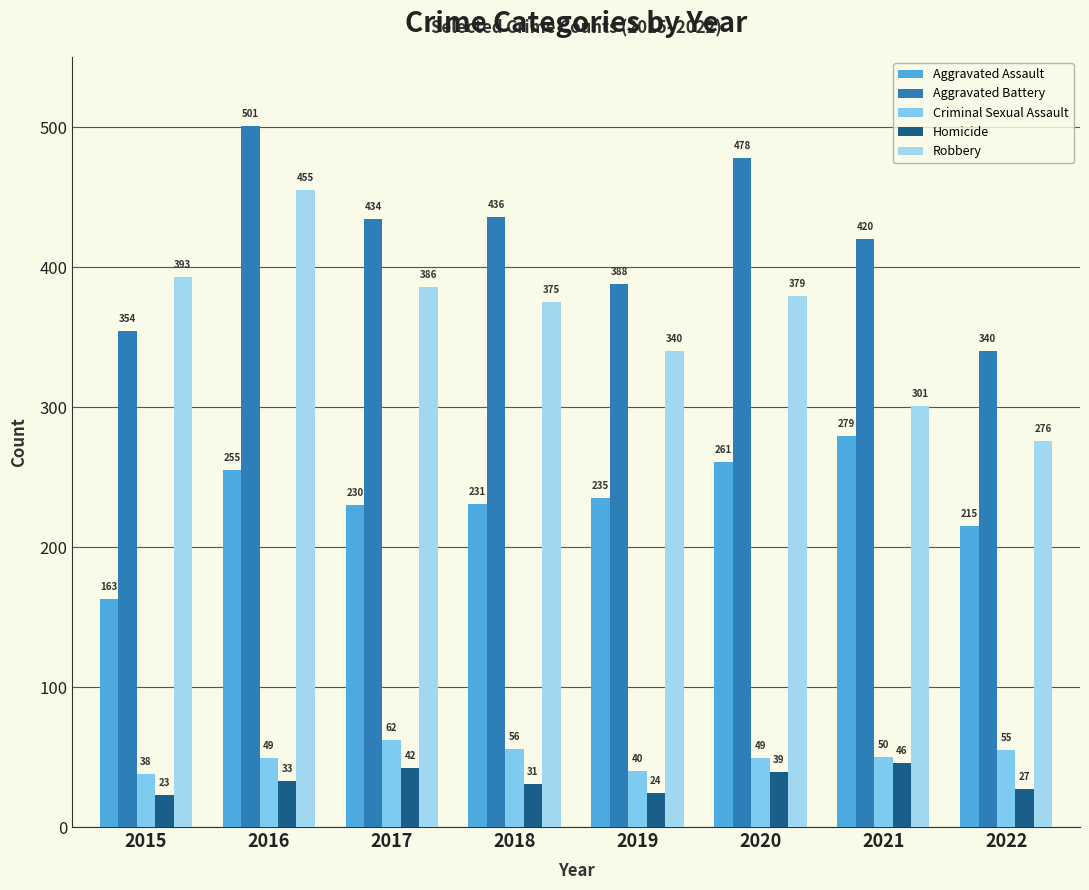

Reading left to right, list all the values displayed in this chart.

Aggravated Assault: 2015=163	2016=255	2017=230	2018=231	2019=235	2020=261	2021=279	2022=215
Aggravated Battery: 2015=354	2016=501	2017=434	2018=436	2019=388	2020=478	2021=420	2022=340
Criminal Sexual Assault: 2015=38	2016=49	2017=62	2018=56	2019=40	2020=49	2021=50	2022=55
Homicide: 2015=23	2016=33	2017=42	2018=31	2019=24	2020=39	2021=46	2022=27
Robbery: 2015=393	2016=455	2017=386	2018=375	2019=340	2020=379	2021=301	2022=276